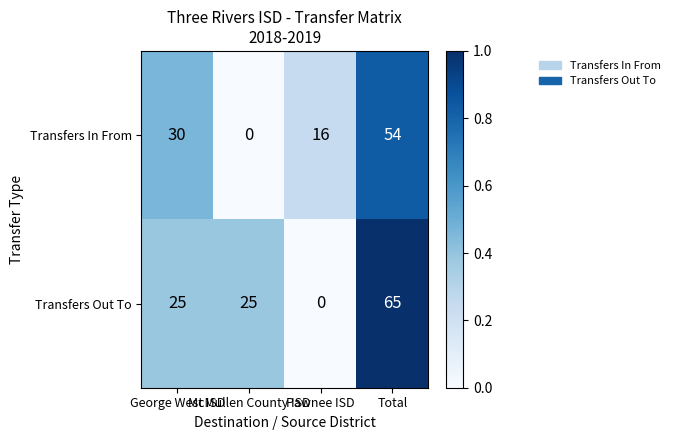

Count the Transfers In From values in the range 16 to 54.

3